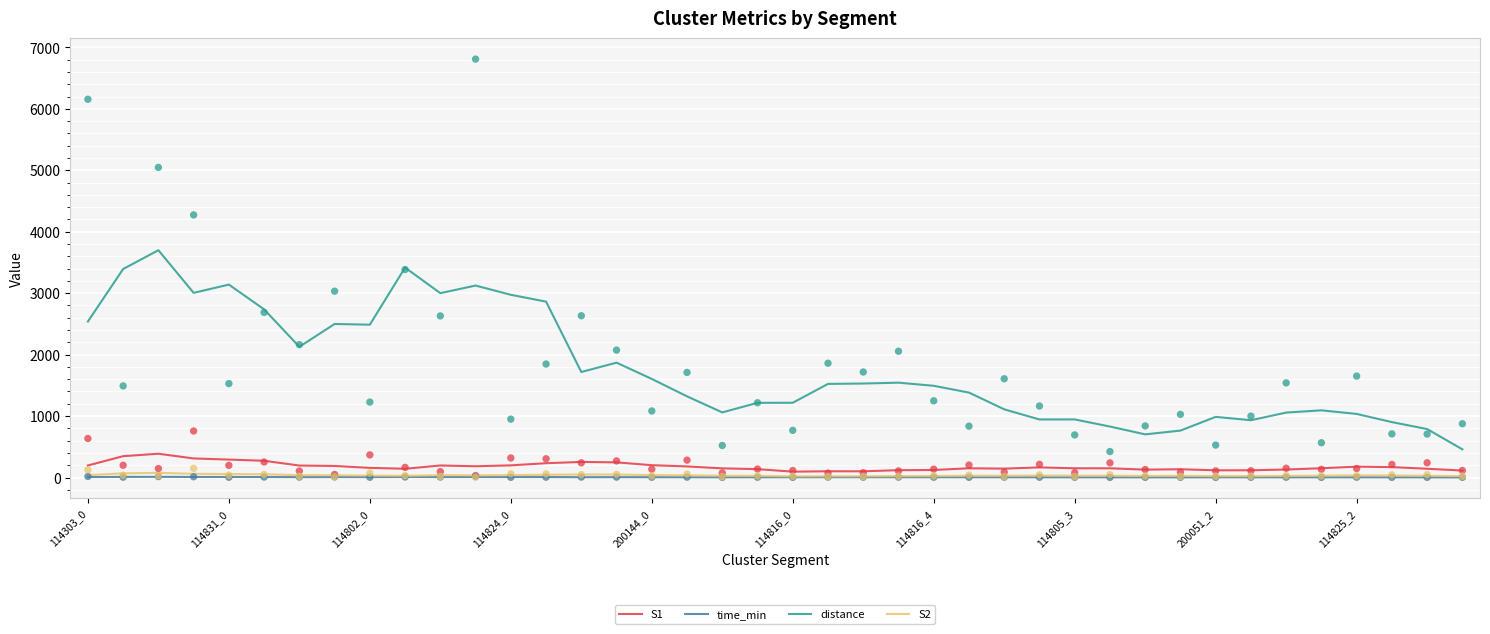

What are all the series names shown in the legend?

S1, time_min, distance, S2